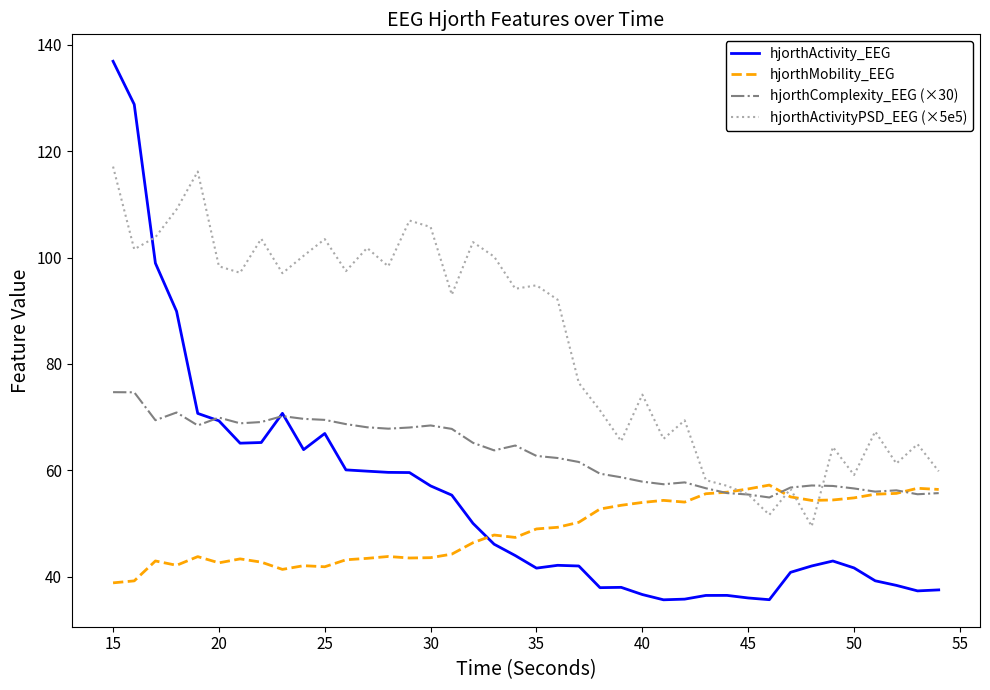

Does the chart have visible grid lines?

No